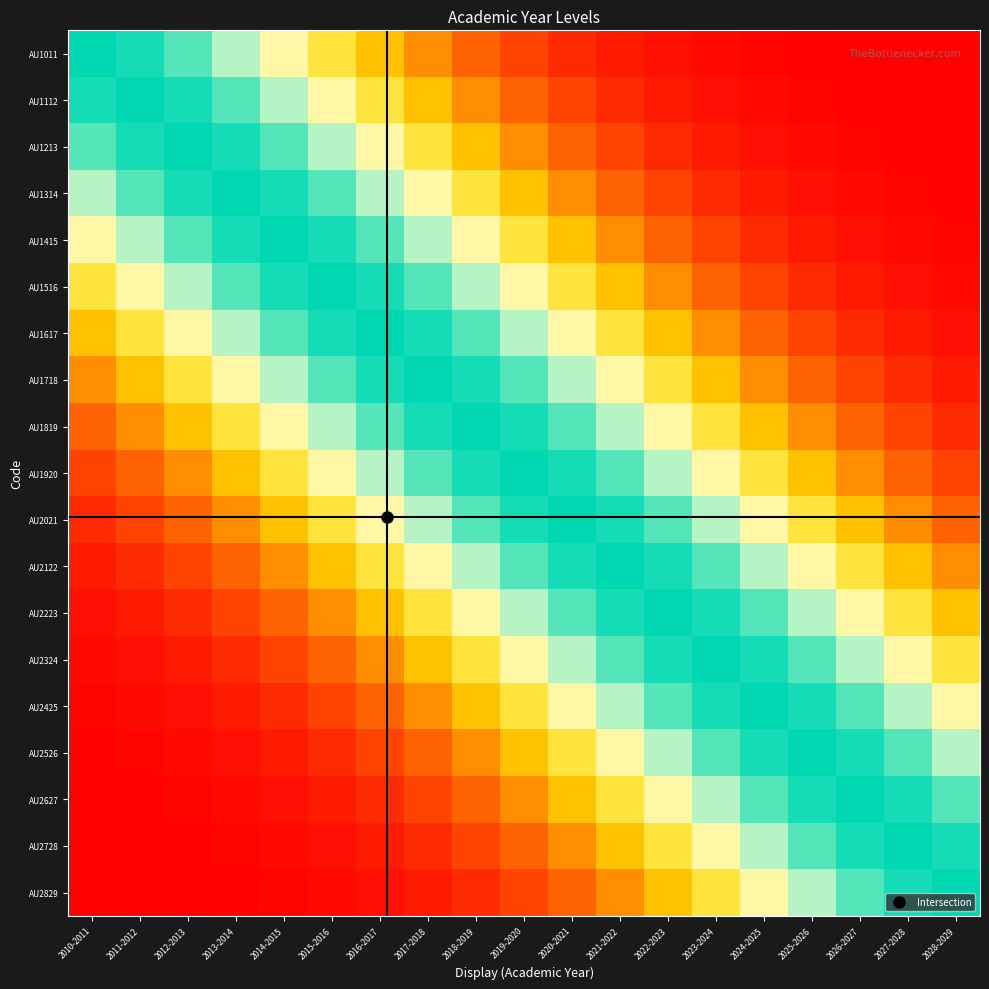

Reading left to right, list all the values displayed in this chart.

AU1011: 2010-2011=1.0	2011-2012=1.0	2012-2013=0.9	2013-2014=0.8	2014-2015=0.7	2015-2016=0.6	2016-2017=0.5	2017-2018=0.3	2018-2019=0.2	2019-2020=0.2	2020-2021=0.1	2021-2022=0.1	2022-2023=0.0	2023-2024=0.0	2024-2025=0.0	2025-2026=0.0	2026-2027=0.0	2027-2028=0.0	2028-2029=0.0
AU1112: 2010-2011=1.0	2011-2012=1.0	2012-2013=1.0	2013-2014=0.9	2014-2015=0.8	2015-2016=0.7	2016-2017=0.6	2017-2018=0.5	2018-2019=0.3	2019-2020=0.2	2020-2021=0.2	2021-2022=0.1	2022-2023=0.1	2023-2024=0.0	2024-2025=0.0	2025-2026=0.0	2026-2027=0.0	2027-2028=0.0	2028-2029=0.0
AU1213: 2010-2011=0.9	2011-2012=1.0	2012-2013=1.0	2013-2014=1.0	2014-2015=0.9	2015-2016=0.8	2016-2017=0.7	2017-2018=0.6	2018-2019=0.5	2019-2020=0.3	2020-2021=0.2	2021-2022=0.2	2022-2023=0.1	2023-2024=0.1	2024-2025=0.0	2025-2026=0.0	2026-2027=0.0	2027-2028=0.0	2028-2029=0.0
AU1314: 2010-2011=0.8	2011-2012=0.9	2012-2013=1.0	2013-2014=1.0	2014-2015=1.0	2015-2016=0.9	2016-2017=0.8	2017-2018=0.7	2018-2019=0.6	2019-2020=0.5	2020-2021=0.3	2021-2022=0.2	2022-2023=0.2	2023-2024=0.1	2024-2025=0.1	2025-2026=0.0	2026-2027=0.0	2027-2028=0.0	2028-2029=0.0
AU1415: 2010-2011=0.7	2011-2012=0.8	2012-2013=0.9	2013-2014=1.0	2014-2015=1.0	2015-2016=1.0	2016-2017=0.9	2017-2018=0.8	2018-2019=0.7	2019-2020=0.6	2020-2021=0.5	2021-2022=0.3	2022-2023=0.2	2023-2024=0.2	2024-2025=0.1	2025-2026=0.1	2026-2027=0.0	2027-2028=0.0	2028-2029=0.0
AU1516: 2010-2011=0.6	2011-2012=0.7	2012-2013=0.8	2013-2014=0.9	2014-2015=1.0	2015-2016=1.0	2016-2017=1.0	2017-2018=0.9	2018-2019=0.8	2019-2020=0.7	2020-2021=0.6	2021-2022=0.5	2022-2023=0.3	2023-2024=0.2	2024-2025=0.2	2025-2026=0.1	2026-2027=0.1	2027-2028=0.0	2028-2029=0.0
AU1617: 2010-2011=0.5	2011-2012=0.6	2012-2013=0.7	2013-2014=0.8	2014-2015=0.9	2015-2016=1.0	2016-2017=1.0	2017-2018=1.0	2018-2019=0.9	2019-2020=0.8	2020-2021=0.7	2021-2022=0.6	2022-2023=0.5	2023-2024=0.3	2024-2025=0.2	2025-2026=0.2	2026-2027=0.1	2027-2028=0.1	2028-2029=0.0
AU1718: 2010-2011=0.3	2011-2012=0.5	2012-2013=0.6	2013-2014=0.7	2014-2015=0.8	2015-2016=0.9	2016-2017=1.0	2017-2018=1.0	2018-2019=1.0	2019-2020=0.9	2020-2021=0.8	2021-2022=0.7	2022-2023=0.6	2023-2024=0.5	2024-2025=0.3	2025-2026=0.2	2026-2027=0.2	2027-2028=0.1	2028-2029=0.1
AU1819: 2010-2011=0.2	2011-2012=0.3	2012-2013=0.5	2013-2014=0.6	2014-2015=0.7	2015-2016=0.8	2016-2017=0.9	2017-2018=1.0	2018-2019=1.0	2019-2020=1.0	2020-2021=0.9	2021-2022=0.8	2022-2023=0.7	2023-2024=0.6	2024-2025=0.5	2025-2026=0.3	2026-2027=0.2	2027-2028=0.2	2028-2029=0.1
AU1920: 2010-2011=0.2	2011-2012=0.2	2012-2013=0.3	2013-2014=0.5	2014-2015=0.6	2015-2016=0.7	2016-2017=0.8	2017-2018=0.9	2018-2019=1.0	2019-2020=1.0	2020-2021=1.0	2021-2022=0.9	2022-2023=0.8	2023-2024=0.7	2024-2025=0.6	2025-2026=0.5	2026-2027=0.3	2027-2028=0.2	2028-2029=0.2
AU2021: 2010-2011=0.1	2011-2012=0.2	2012-2013=0.2	2013-2014=0.3	2014-2015=0.5	2015-2016=0.6	2016-2017=0.7	2017-2018=0.8	2018-2019=0.9	2019-2020=1.0	2020-2021=1.0	2021-2022=1.0	2022-2023=0.9	2023-2024=0.8	2024-2025=0.7	2025-2026=0.6	2026-2027=0.5	2027-2028=0.3	2028-2029=0.2
AU2122: 2010-2011=0.1	2011-2012=0.1	2012-2013=0.2	2013-2014=0.2	2014-2015=0.3	2015-2016=0.5	2016-2017=0.6	2017-2018=0.7	2018-2019=0.8	2019-2020=0.9	2020-2021=1.0	2021-2022=1.0	2022-2023=1.0	2023-2024=0.9	2024-2025=0.8	2025-2026=0.7	2026-2027=0.6	2027-2028=0.5	2028-2029=0.3
AU2223: 2010-2011=0.0	2011-2012=0.1	2012-2013=0.1	2013-2014=0.2	2014-2015=0.2	2015-2016=0.3	2016-2017=0.5	2017-2018=0.6	2018-2019=0.7	2019-2020=0.8	2020-2021=0.9	2021-2022=1.0	2022-2023=1.0	2023-2024=1.0	2024-2025=0.9	2025-2026=0.8	2026-2027=0.7	2027-2028=0.6	2028-2029=0.5
AU2324: 2010-2011=0.0	2011-2012=0.0	2012-2013=0.1	2013-2014=0.1	2014-2015=0.2	2015-2016=0.2	2016-2017=0.3	2017-2018=0.5	2018-2019=0.6	2019-2020=0.7	2020-2021=0.8	2021-2022=0.9	2022-2023=1.0	2023-2024=1.0	2024-2025=1.0	2025-2026=0.9	2026-2027=0.8	2027-2028=0.7	2028-2029=0.6
AU2425: 2010-2011=0.0	2011-2012=0.0	2012-2013=0.0	2013-2014=0.1	2014-2015=0.1	2015-2016=0.2	2016-2017=0.2	2017-2018=0.3	2018-2019=0.5	2019-2020=0.6	2020-2021=0.7	2021-2022=0.8	2022-2023=0.9	2023-2024=1.0	2024-2025=1.0	2025-2026=1.0	2026-2027=0.9	2027-2028=0.8	2028-2029=0.7
AU2526: 2010-2011=0.0	2011-2012=0.0	2012-2013=0.0	2013-2014=0.0	2014-2015=0.1	2015-2016=0.1	2016-2017=0.2	2017-2018=0.2	2018-2019=0.3	2019-2020=0.5	2020-2021=0.6	2021-2022=0.7	2022-2023=0.8	2023-2024=0.9	2024-2025=1.0	2025-2026=1.0	2026-2027=1.0	2027-2028=0.9	2028-2029=0.8
AU2627: 2010-2011=0.0	2011-2012=0.0	2012-2013=0.0	2013-2014=0.0	2014-2015=0.0	2015-2016=0.1	2016-2017=0.1	2017-2018=0.2	2018-2019=0.2	2019-2020=0.3	2020-2021=0.5	2021-2022=0.6	2022-2023=0.7	2023-2024=0.8	2024-2025=0.9	2025-2026=1.0	2026-2027=1.0	2027-2028=1.0	2028-2029=0.9
AU2728: 2010-2011=0.0	2011-2012=0.0	2012-2013=0.0	2013-2014=0.0	2014-2015=0.0	2015-2016=0.0	2016-2017=0.1	2017-2018=0.1	2018-2019=0.2	2019-2020=0.2	2020-2021=0.3	2021-2022=0.5	2022-2023=0.6	2023-2024=0.7	2024-2025=0.8	2025-2026=0.9	2026-2027=1.0	2027-2028=1.0	2028-2029=1.0
AU2829: 2010-2011=0.0	2011-2012=0.0	2012-2013=0.0	2013-2014=0.0	2014-2015=0.0	2015-2016=0.0	2016-2017=0.0	2017-2018=0.1	2018-2019=0.1	2019-2020=0.2	2020-2021=0.2	2021-2022=0.3	2022-2023=0.5	2023-2024=0.6	2024-2025=0.7	2025-2026=0.8	2026-2027=0.9	2027-2028=1.0	2028-2029=1.0